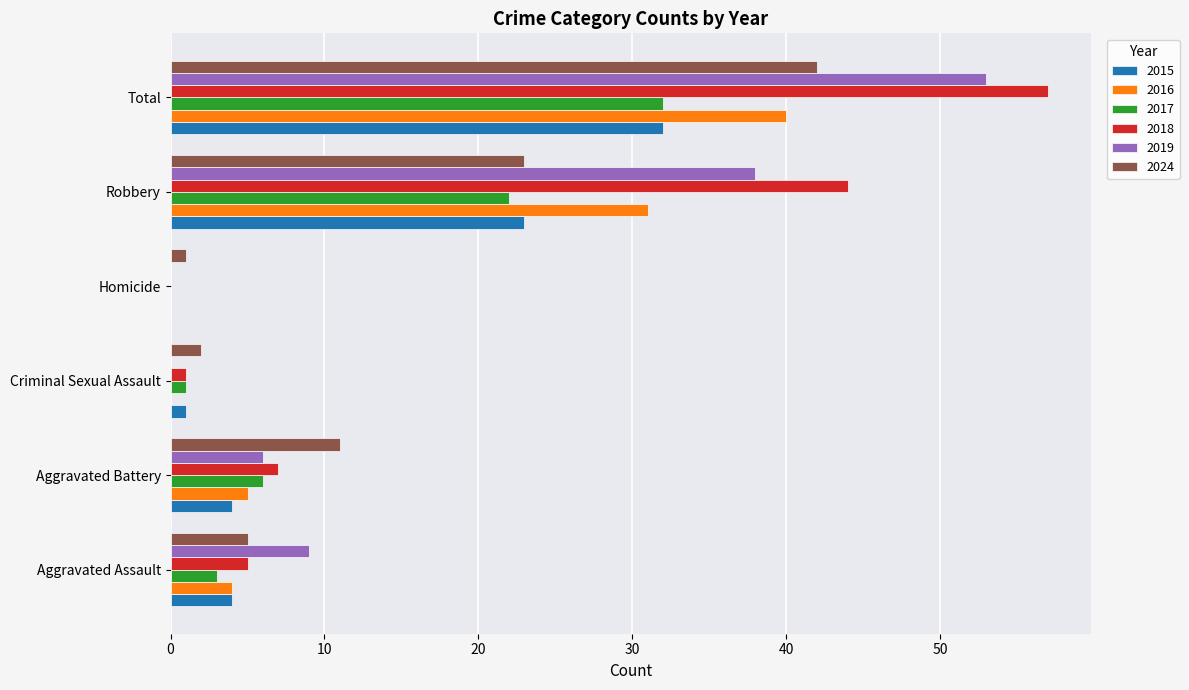

Which series changed the most between Aggravated Battery and Criminal Sexual Assault?

2024